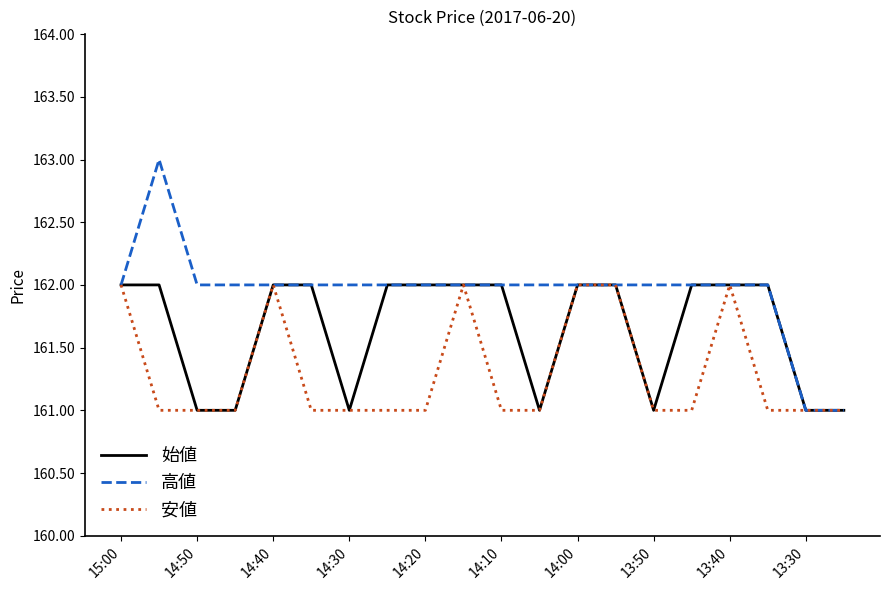

Which series has the largest range (max minus min)?

高値